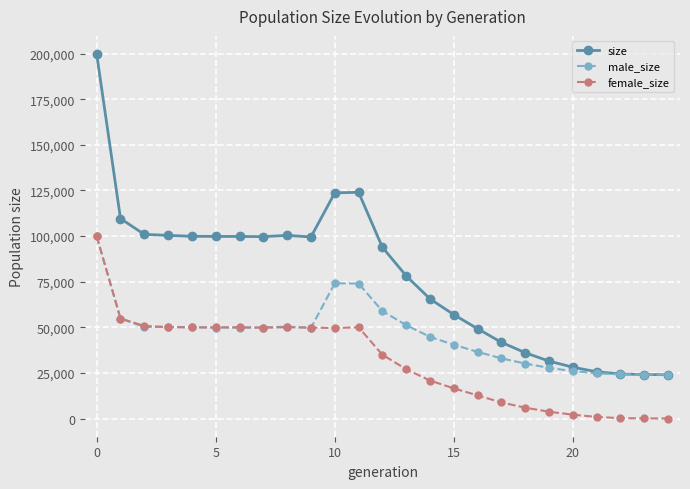

What is the lowest value of the male_size series?

24000